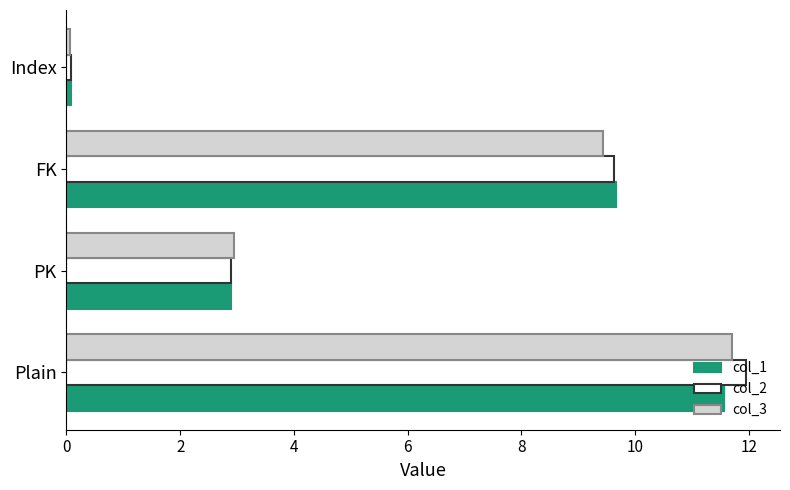

Which category has the lowest value across all series?

Index